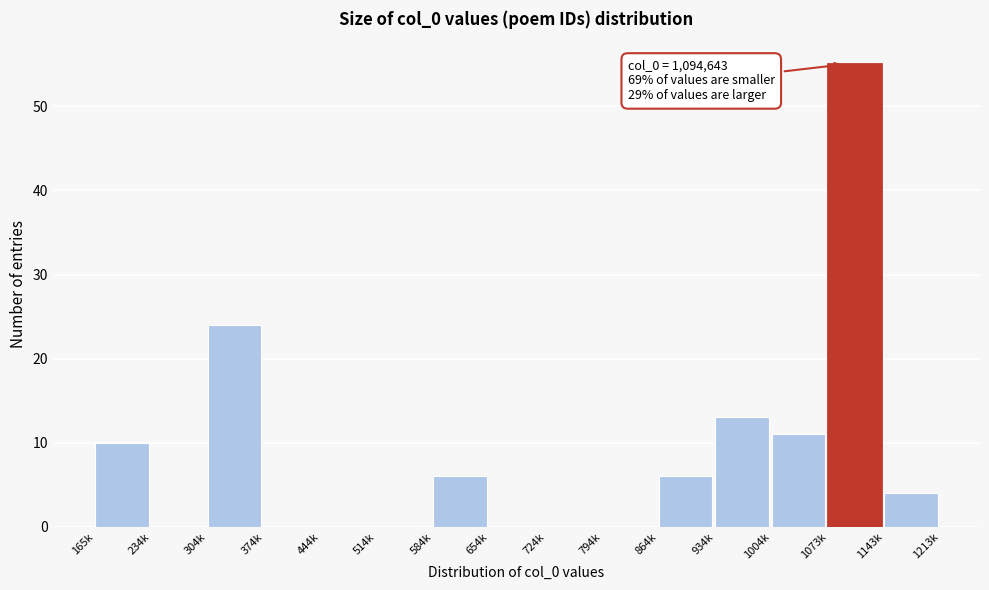

Reading left to right, transcribe all the data shown in this chart.

165k=10	234k=0	304k=24	374k=0	444k=0	514k=0	584k=6	654k=0	724k=0	794k=0	864k=6	934k=13	1004k=11	1073k=55	1143k=4